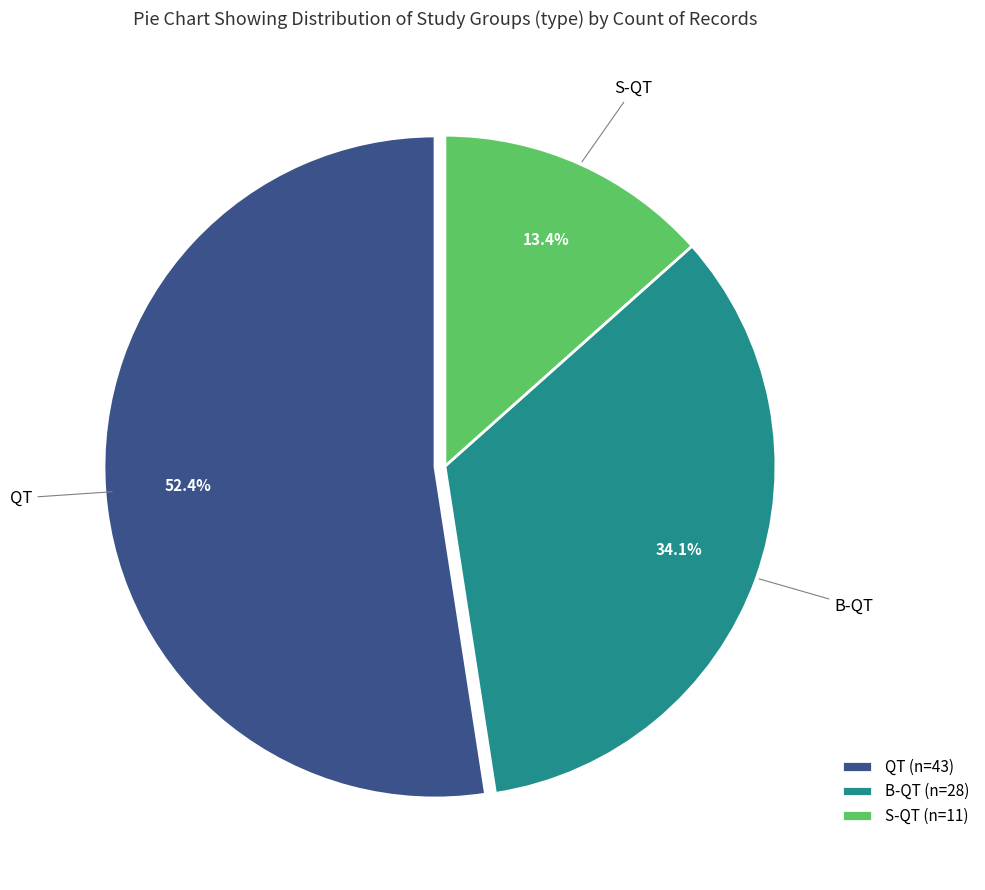

Does any single category account for the majority?

Yes